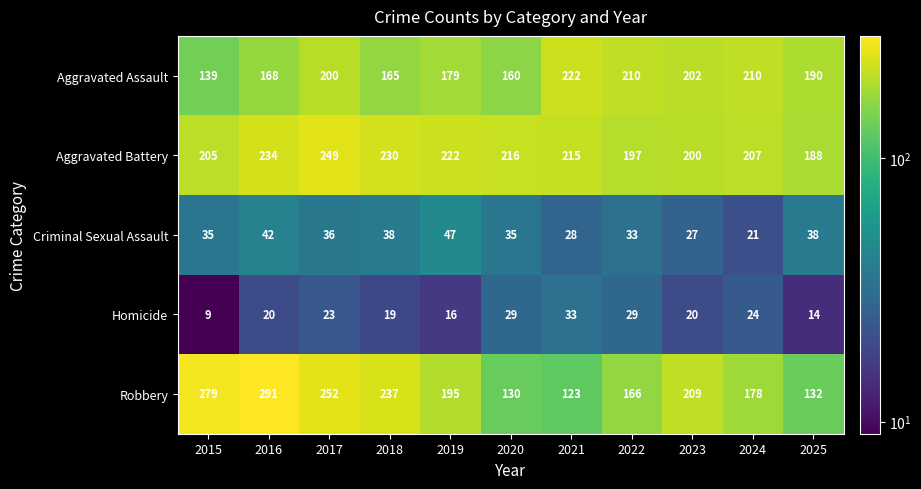

What is the spread (max minus min) of values at 2019?

206